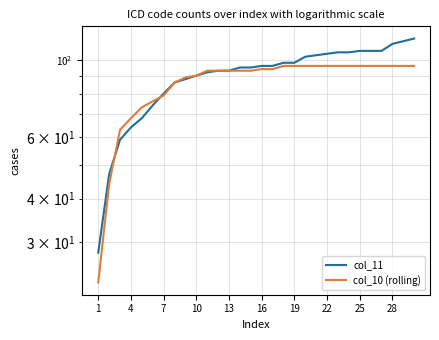

What is the lowest value of the col_11 series?

28